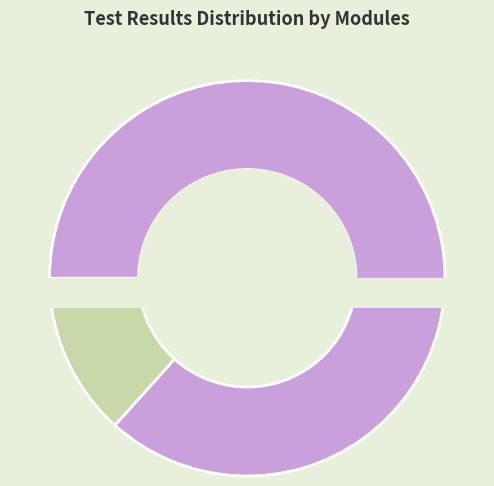

To the nearest percent, what is the difference between the Pass and Fail slice percentages?

73%